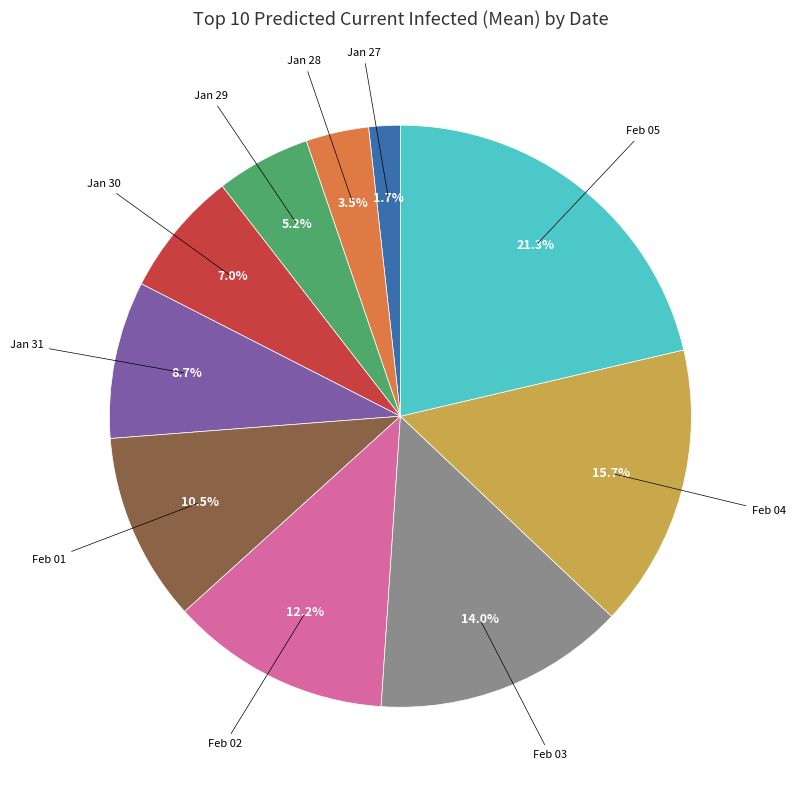

Is there any slice that represents more than half of the pie?

No